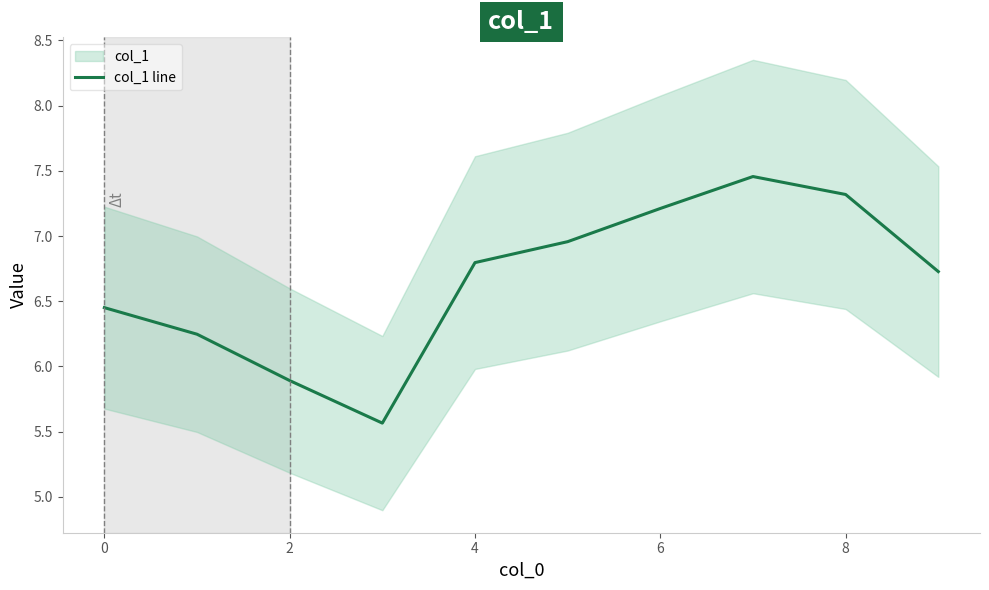

What is the minimum value for col_1 line?

5.6